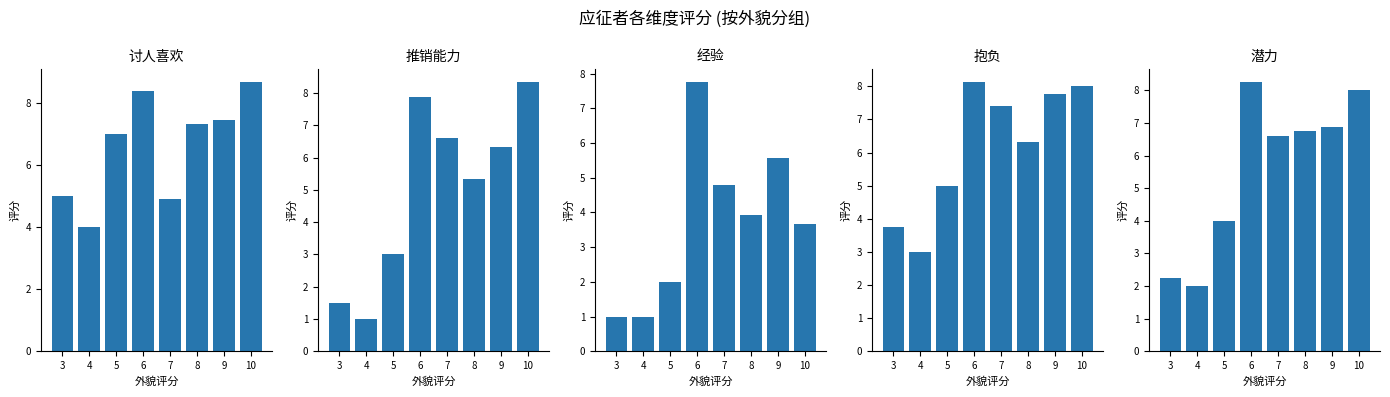

Reading right to left, extract all data points from this chart.

讨人喜欢: 10=8.7	9=7.4	8=7.3	7=4.9	6=8.4	5=7.0	4=4.0	3=5.0
推销能力: 10=8.3	9=6.3	8=5.3	7=6.6	6=7.9	5=3.0	4=1.0	3=1.5
经验: 10=3.7	9=5.6	8=3.9	7=4.8	6=7.8	5=2.0	4=1.0	3=1.0
抱负: 10=8.0	9=7.8	8=6.3	7=7.4	6=8.1	5=5.0	4=3.0	3=3.8
潜力: 10=8.0	9=6.9	8=6.8	7=6.6	6=8.2	5=4.0	4=2.0	3=2.2